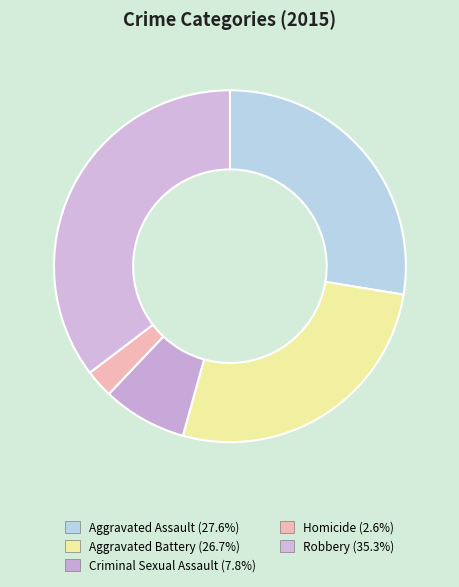

Does any single category account for the majority?

No